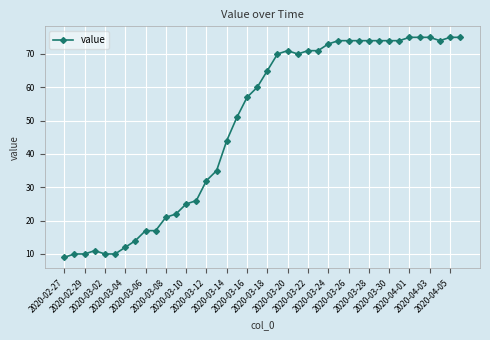

What is the greatest value displayed?

75